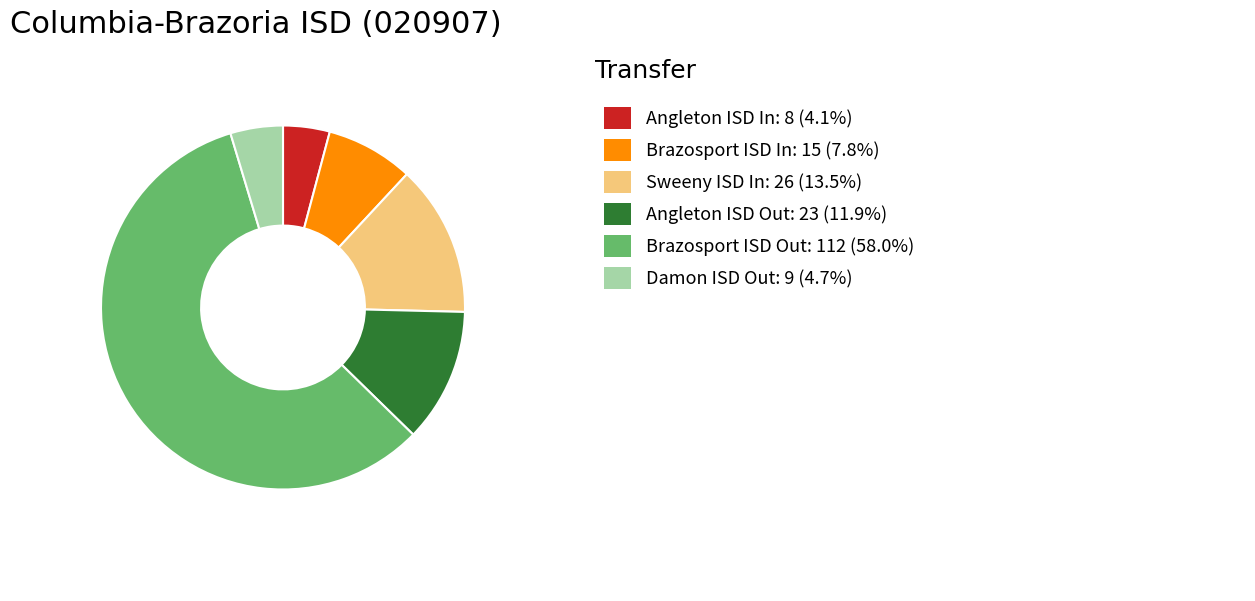

Is there any slice that represents more than half of the pie?

Yes